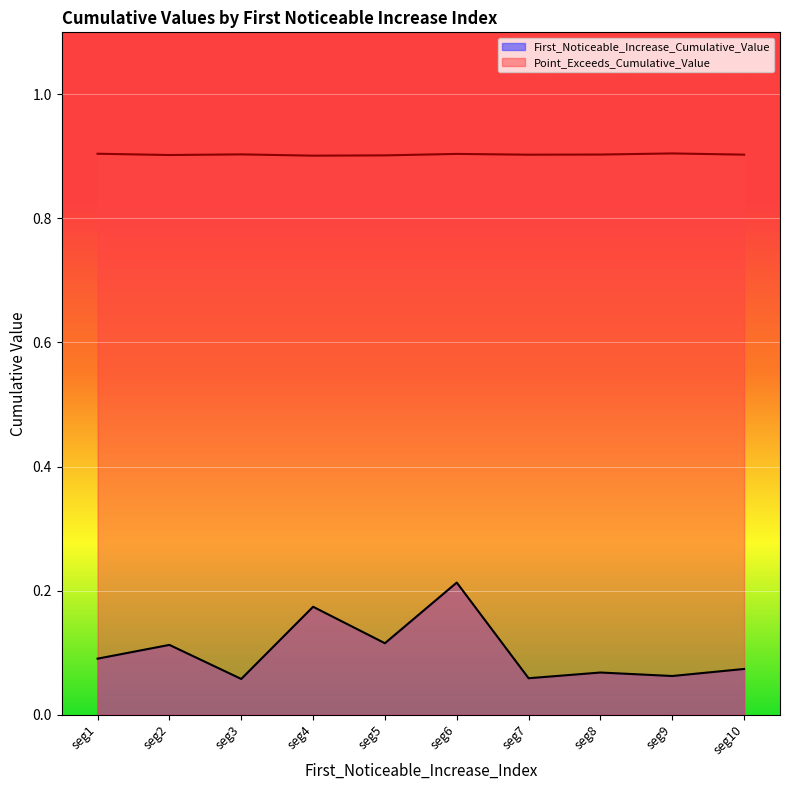

Rank the series by their maximum value, from lowest to highest.

First_Noticeable_Increase_Cumulative_Value, Point_Exceeds_Cumulative_Value